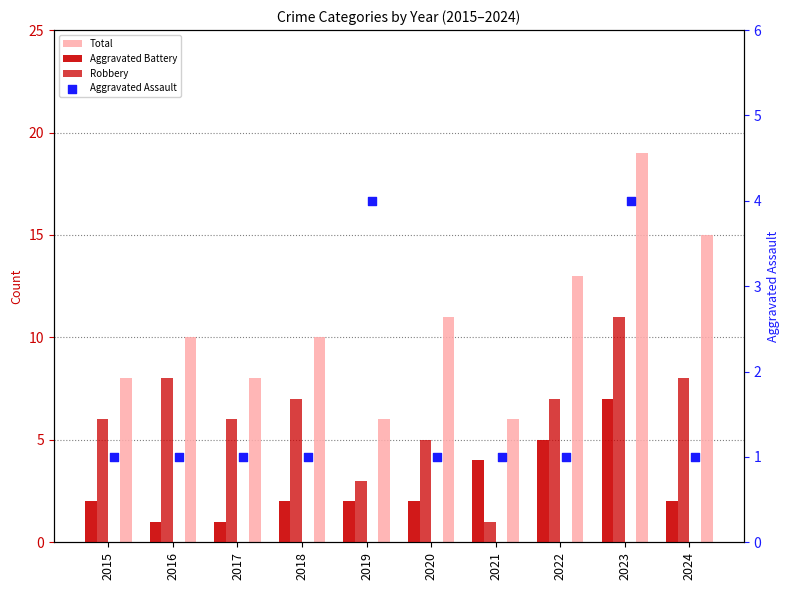

Which series has the largest total across all categories?

Total